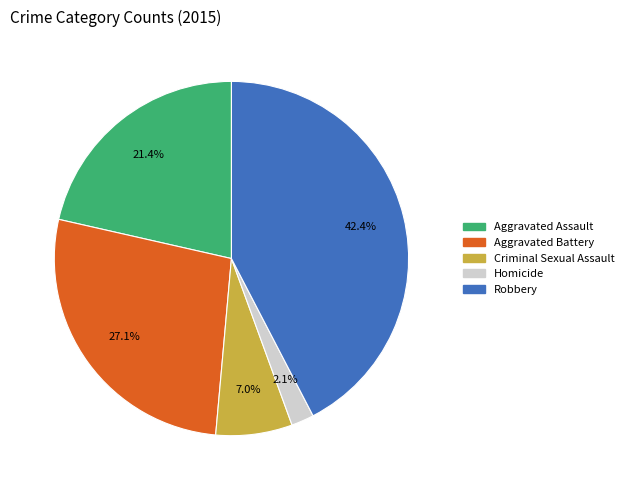

Between Robbery and Homicide, which is larger?

Robbery